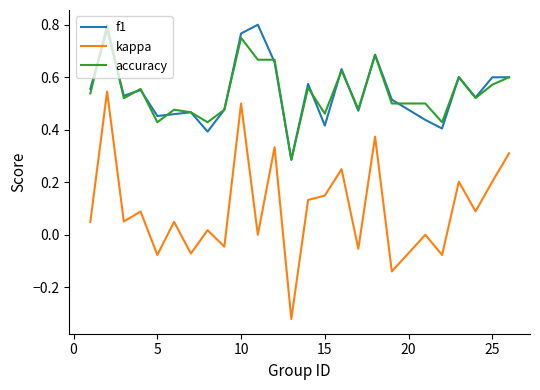

True or false: kappa and accuracy intersect in this chart.

False